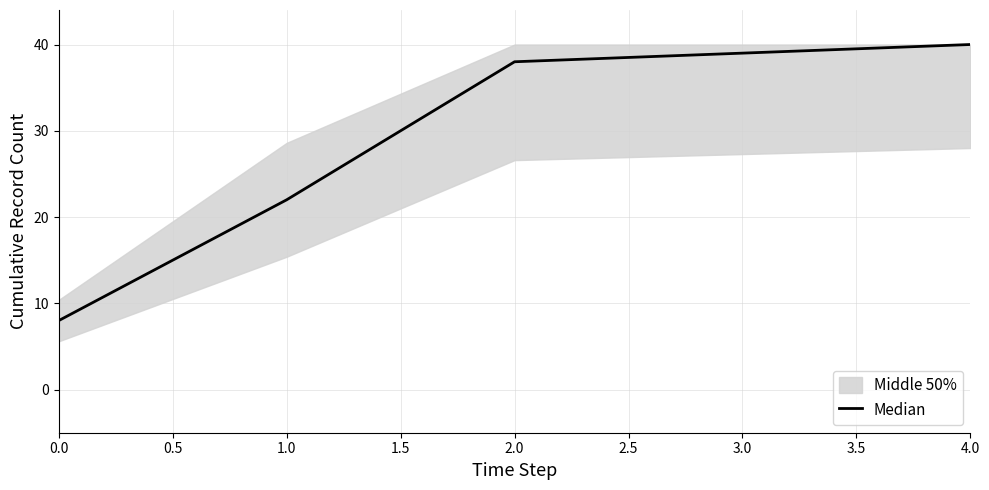

Where is Median nearest to the value 24?

1.0